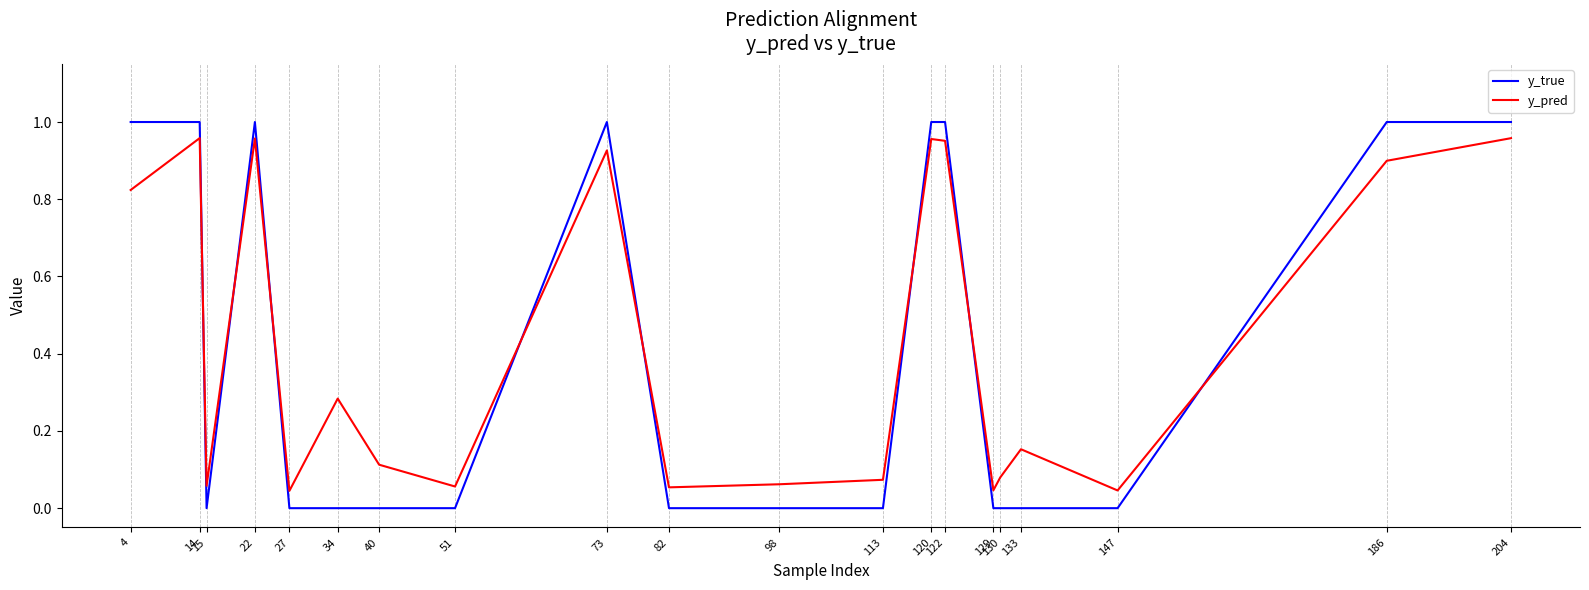

At 113, list the series in order from smallest to largest.

y_true, y_pred